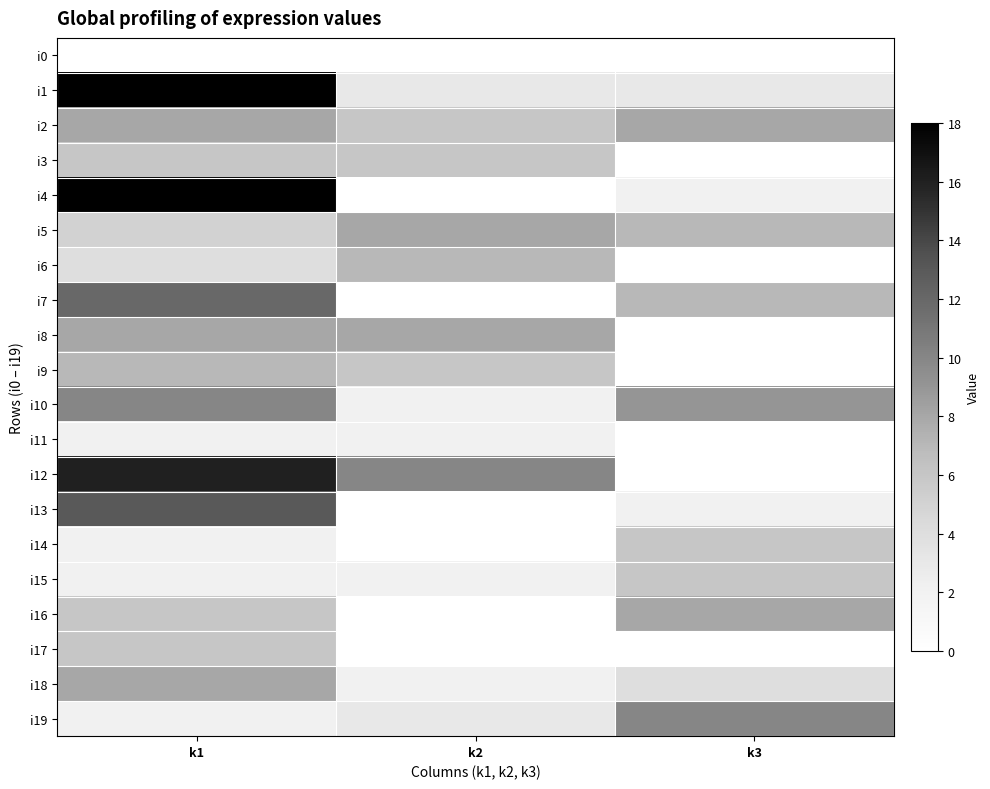

Rank the series by their maximum value, from highest to lowest.

i1, i4, i12, i13, i7, i10, i19, i2, i5, i8, i16, i18, i6, i9, i3, i14, i15, i17, i11, i0